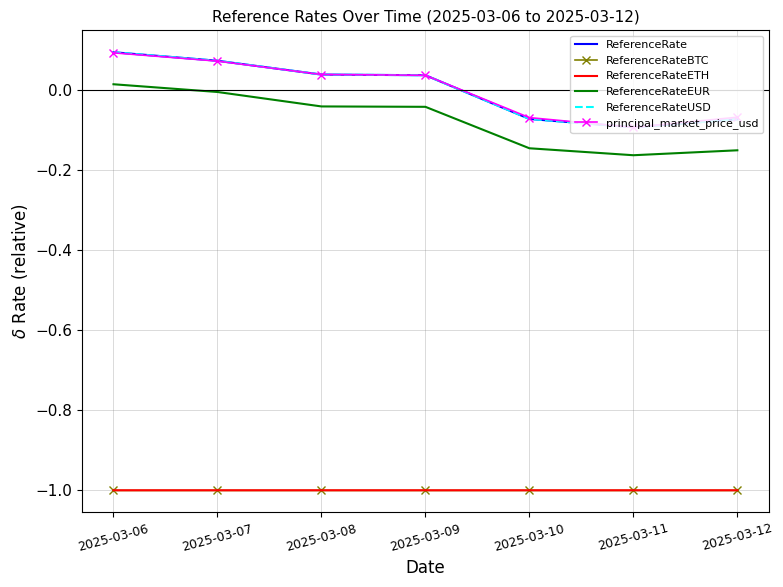

Reading left to right, extract all data points from this chart.

ReferenceRate: 2025-03-06=0.1	2025-03-07=0.1	2025-03-08=0.0	2025-03-09=0.0	2025-03-10=-0.1	2025-03-11=-0.1	2025-03-12=-0.1
ReferenceRateBTC: 2025-03-06=-1.0	2025-03-07=-1.0	2025-03-08=-1.0	2025-03-09=-1.0	2025-03-10=-1.0	2025-03-11=-1.0	2025-03-12=-1.0
ReferenceRateETH: 2025-03-06=-1.0	2025-03-07=-1.0	2025-03-08=-1.0	2025-03-09=-1.0	2025-03-10=-1.0	2025-03-11=-1.0	2025-03-12=-1.0
ReferenceRateEUR: 2025-03-06=0.0	2025-03-07=-0.0	2025-03-08=-0.0	2025-03-09=-0.0	2025-03-10=-0.1	2025-03-11=-0.2	2025-03-12=-0.2
ReferenceRateUSD: 2025-03-06=0.1	2025-03-07=0.1	2025-03-08=0.0	2025-03-09=0.0	2025-03-10=-0.1	2025-03-11=-0.1	2025-03-12=-0.1
principal_market_price_usd: 2025-03-06=0.1	2025-03-07=0.1	2025-03-08=0.0	2025-03-09=0.0	2025-03-10=-0.1	2025-03-11=-0.1	2025-03-12=-0.1